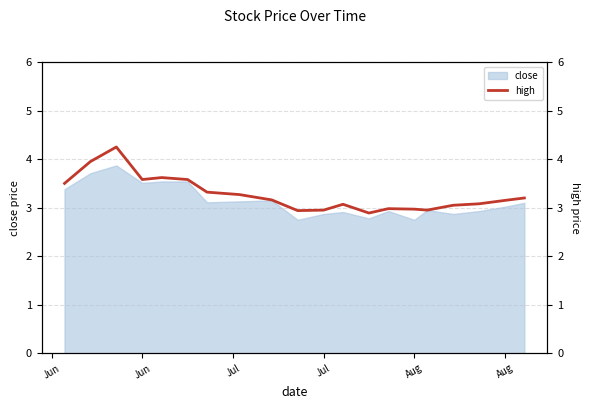

What is the approximate value at Jun?

3.5